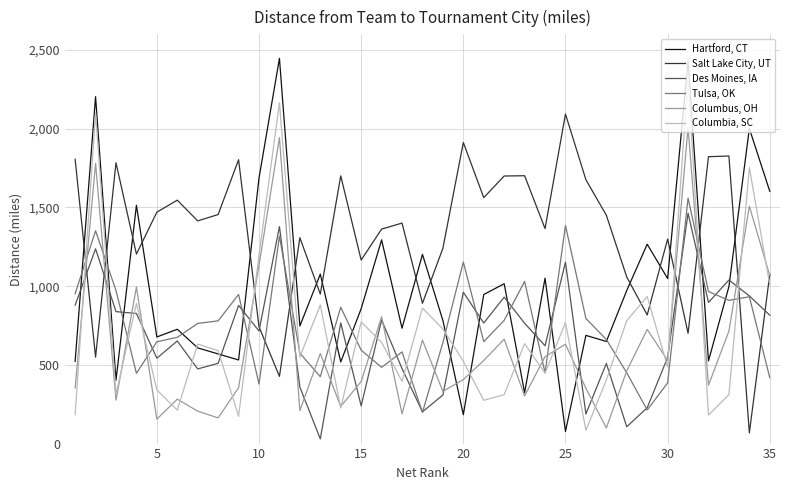

List the series in order of their peak value, lowest first.

Des Moines, IA, Tulsa, OK, Columbus, OH, Salt Lake City, UT, Columbia, SC, Hartford, CT